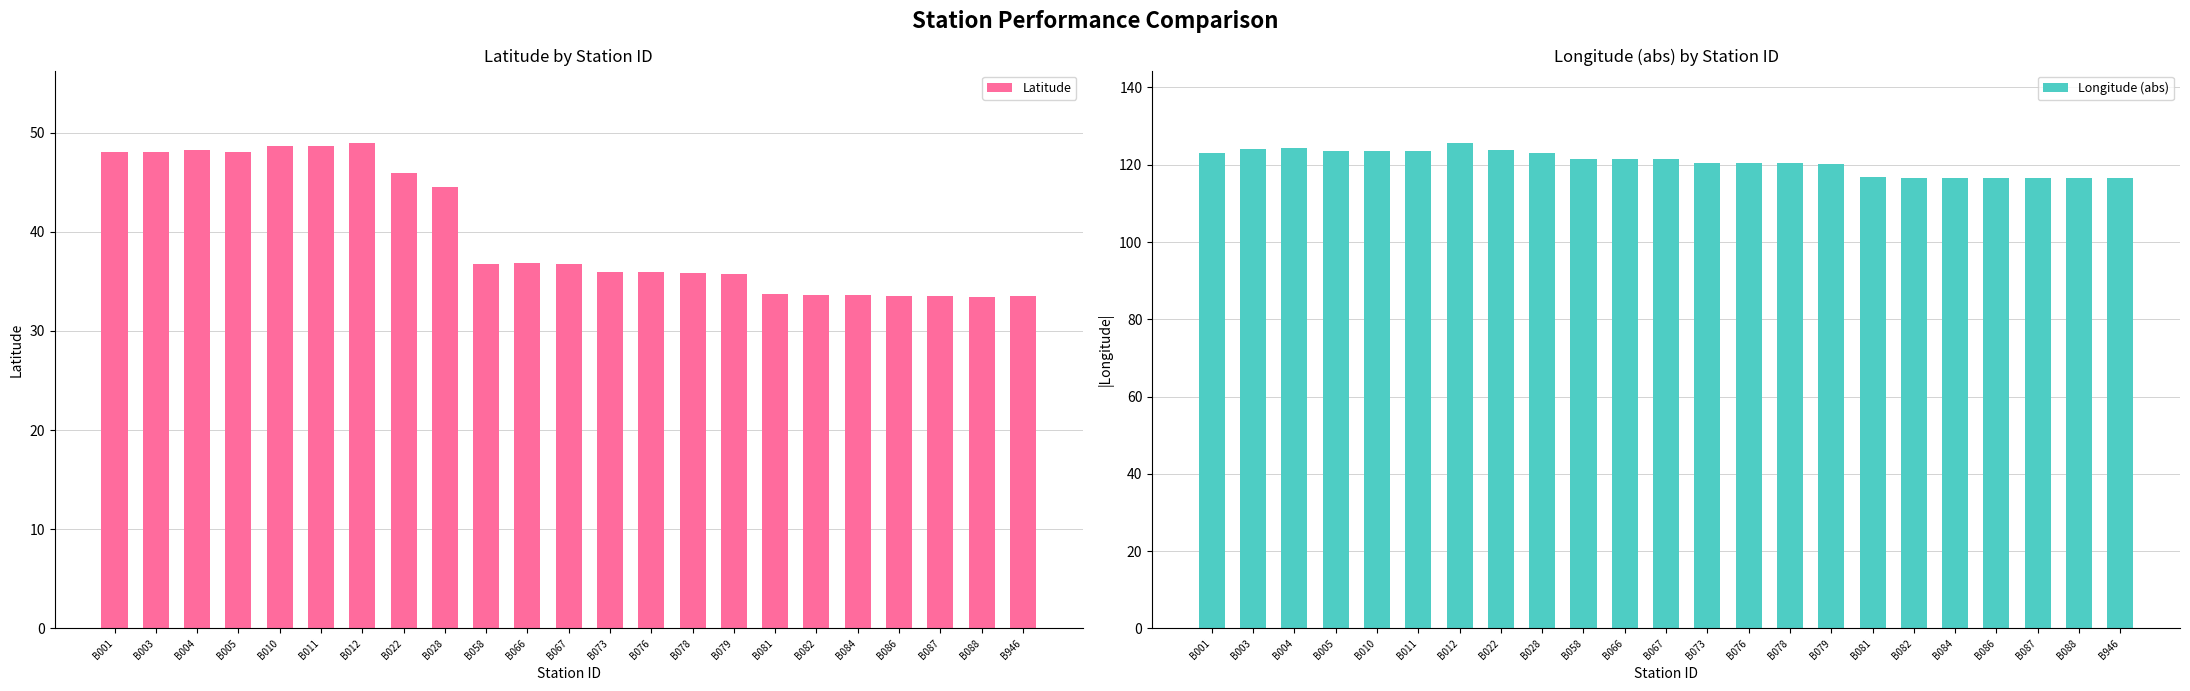

Reading right to left, what are all the values shown in this chart?

Latitude: 33.5	33.4	33.5	33.6	33.6	33.6	33.7	35.7	35.8	35.9	35.9	36.8	36.9	36.8	44.5	46.0	48.9	48.6	48.7	48.1	48.2	48.1	48.0
Longitude (abs): 116.6	116.6	116.6	116.5	116.5	116.6	116.7	120.2	120.3	120.4	120.5	121.6	121.6	121.6	123.0	123.9	125.5	123.4	123.5	123.5	124.4	124.1	123.1